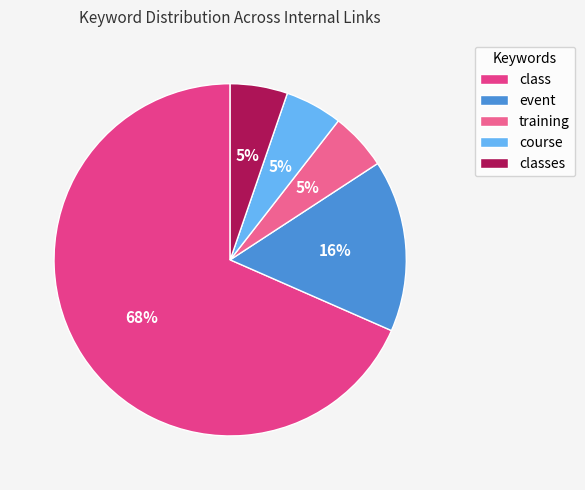

Combined, do class and training account for over 50%?

Yes